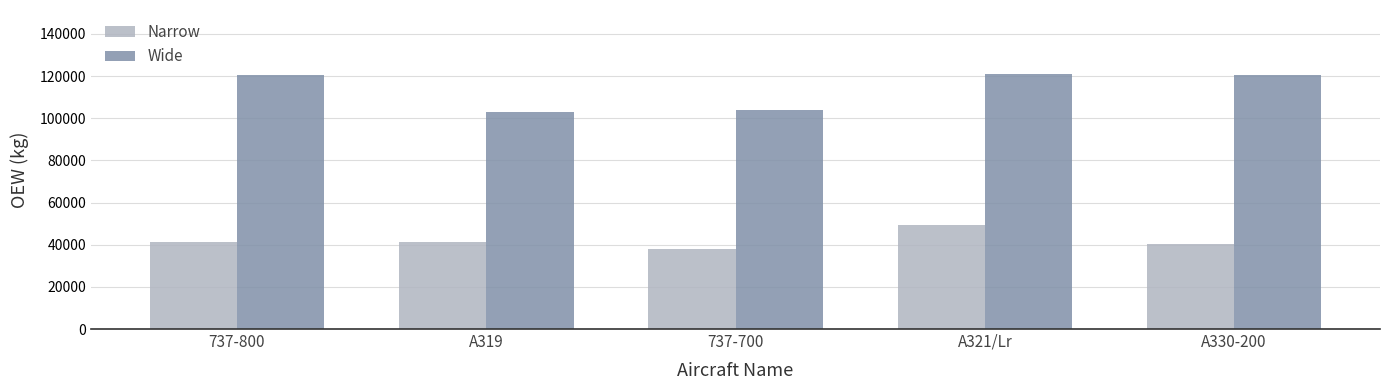

What is the difference between the highest and lowest values at A330-200?

80440